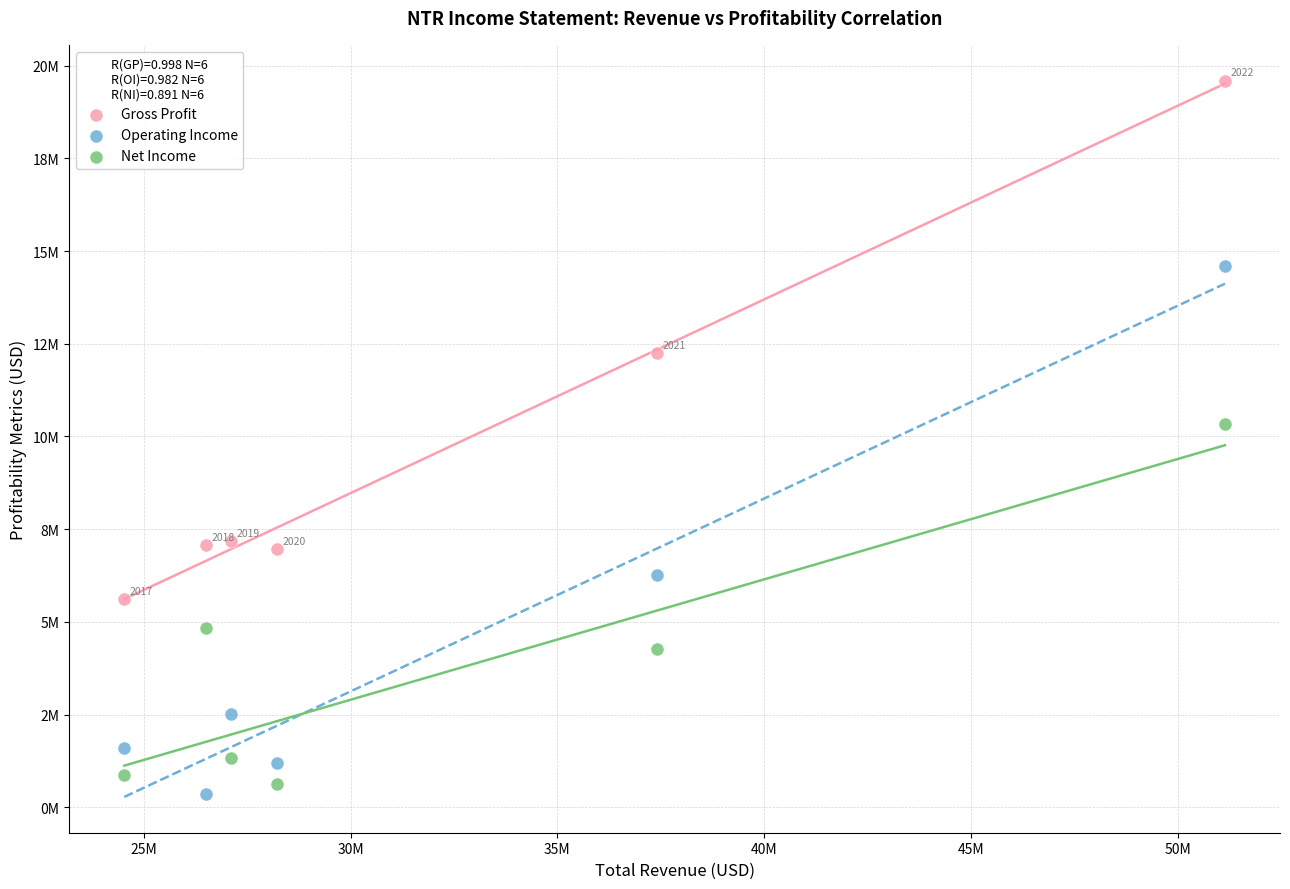

Which series has the widest spread of Y values?

Operating Income